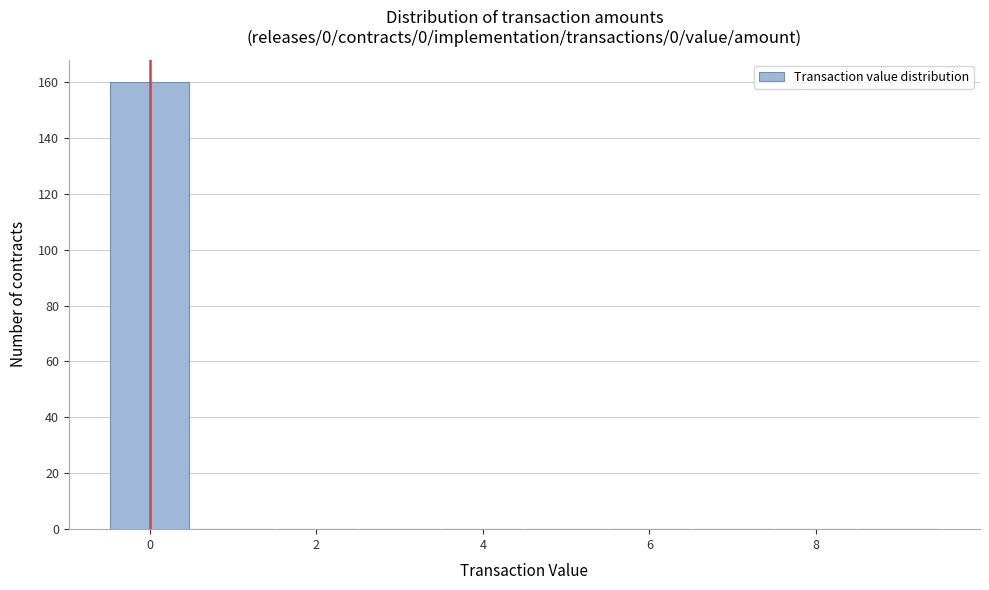

Over which range of the x-axis is the bar tallest?

-0.5 to 0.5